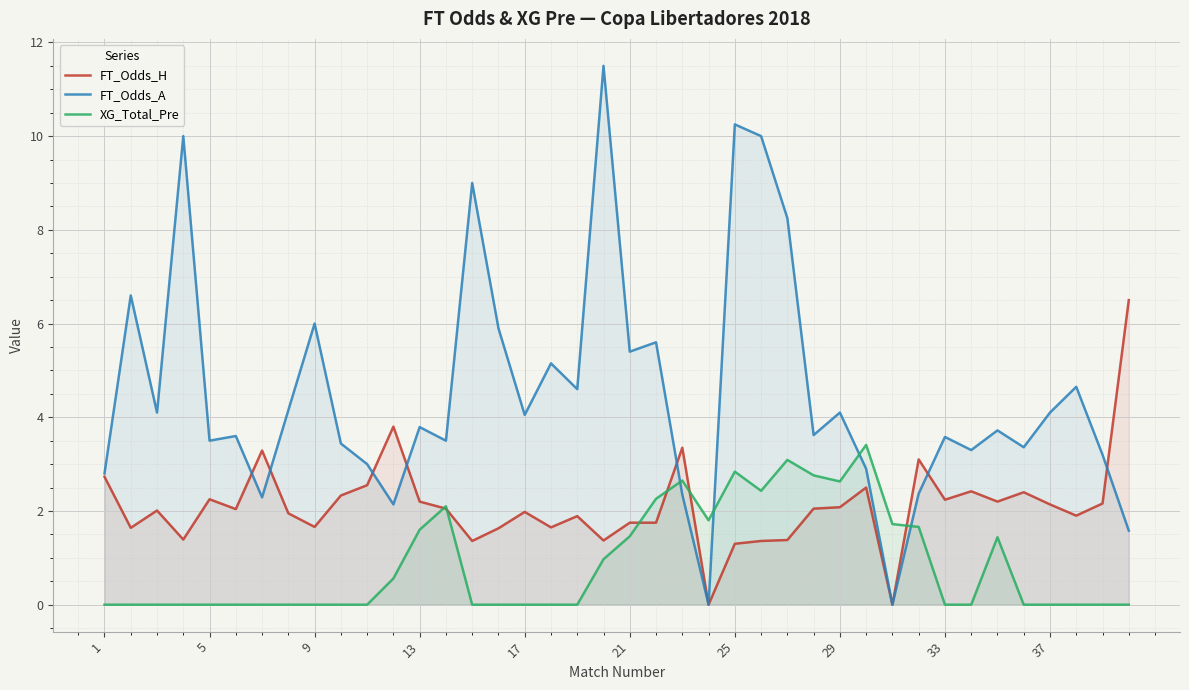

True or false: FT_Odds_A has more than 0 interior local peaks.

True